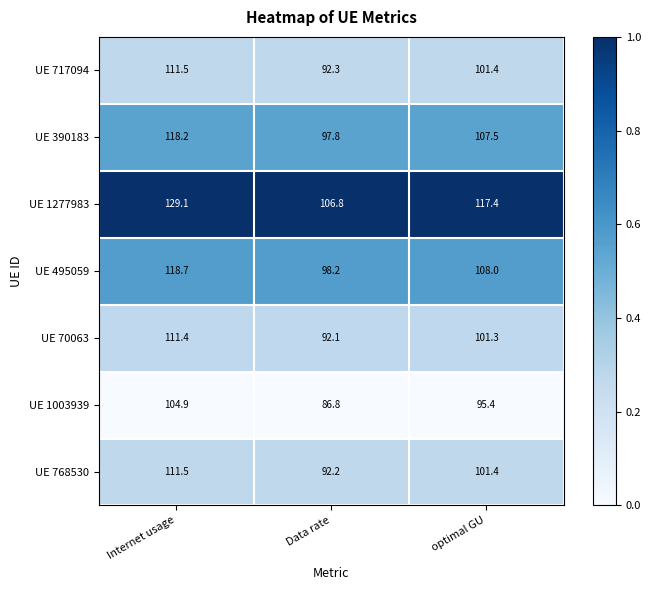

List the labels in order of UE 1003939 value, largest first.

Internet usage, optimal GU, Data rate